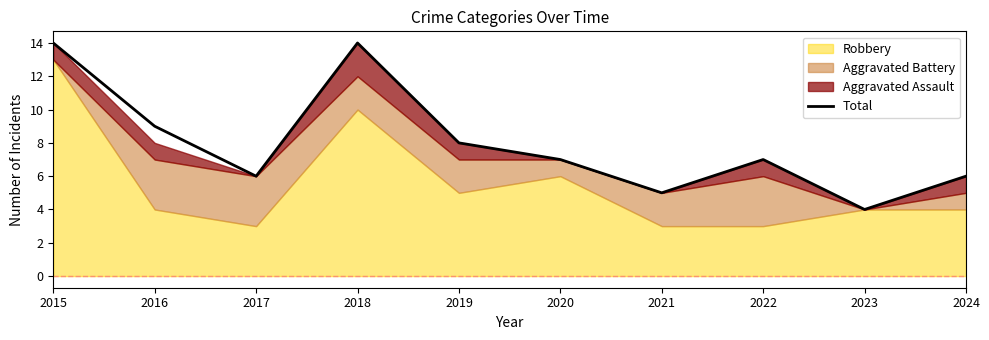

What is the value of the 1st point from the left?

14